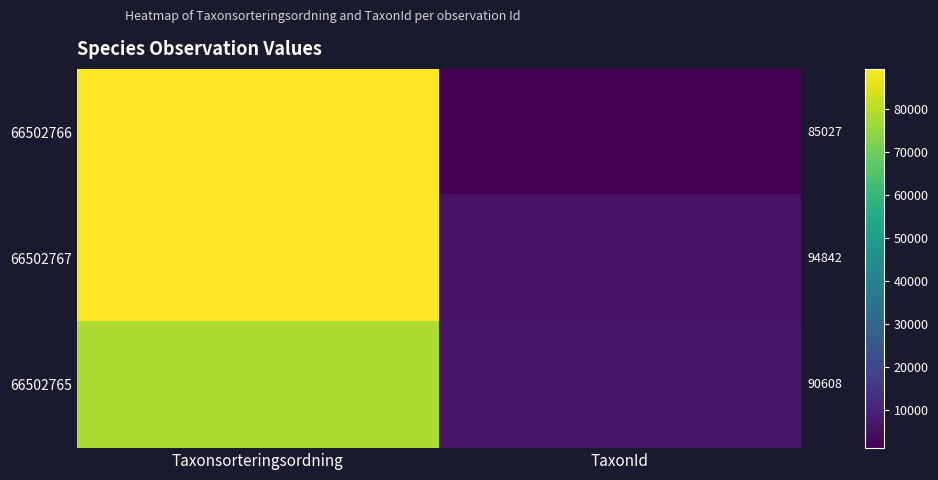

Between TaxonId and Taxonsorteringsordning, which is larger?

Taxonsorteringsordning